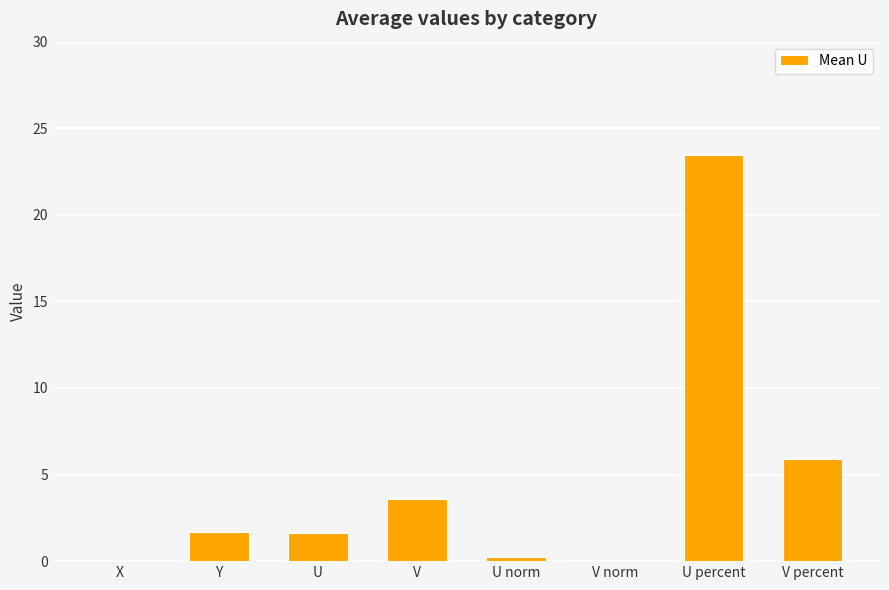

How many categories are shown in the chart?

8